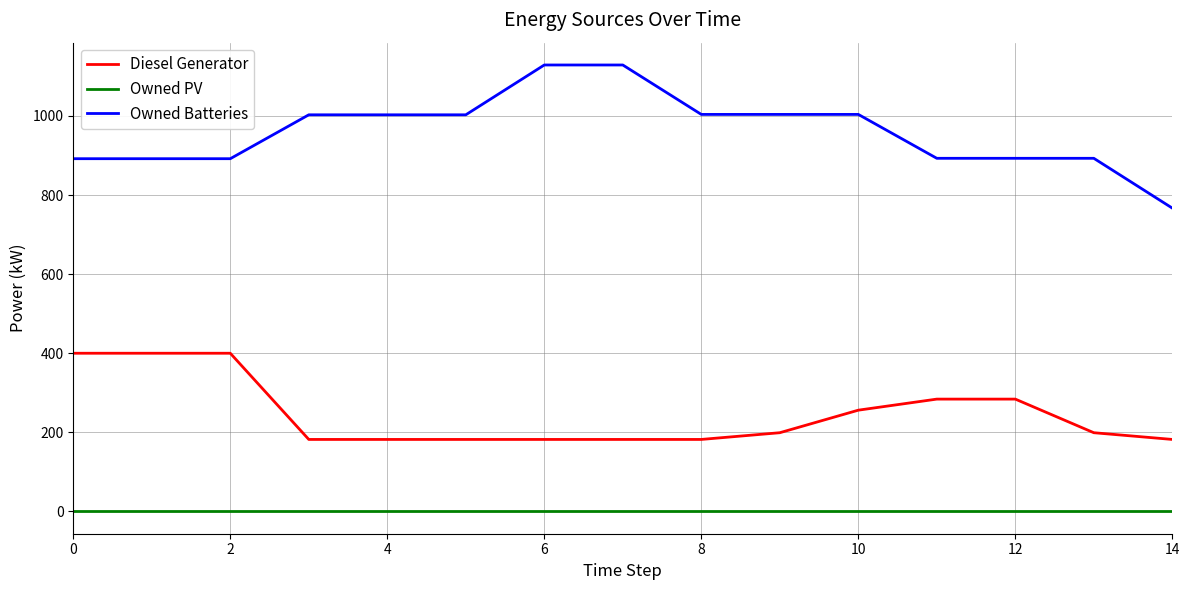

Which series has the widest spread of values?

Owned Batteries